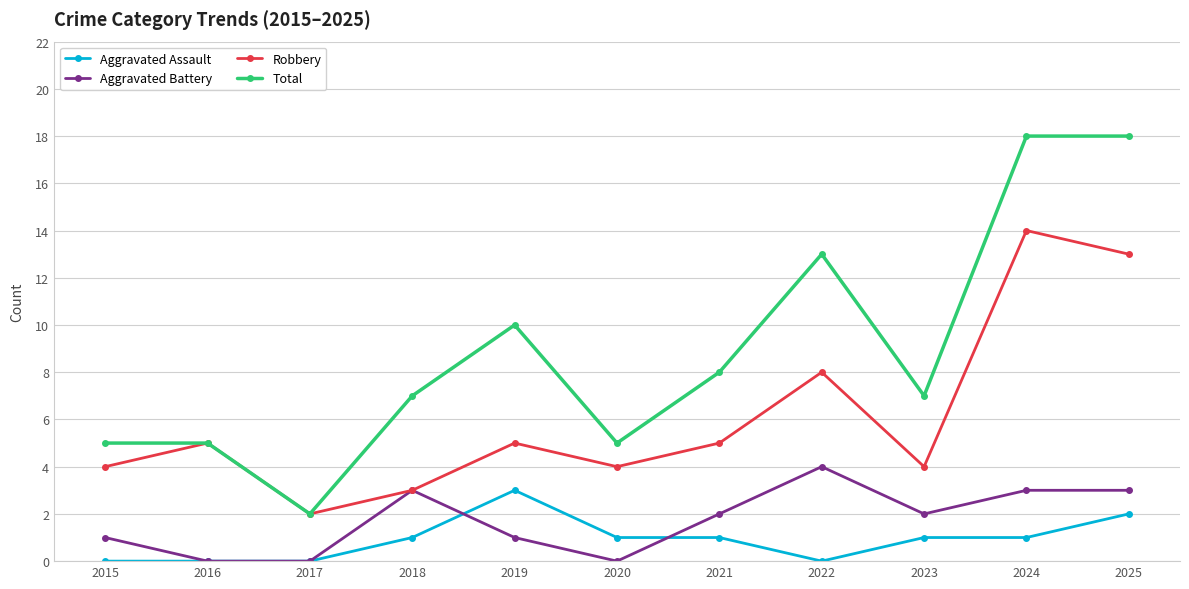

How many interior local valleys does the Robbery series have?

3